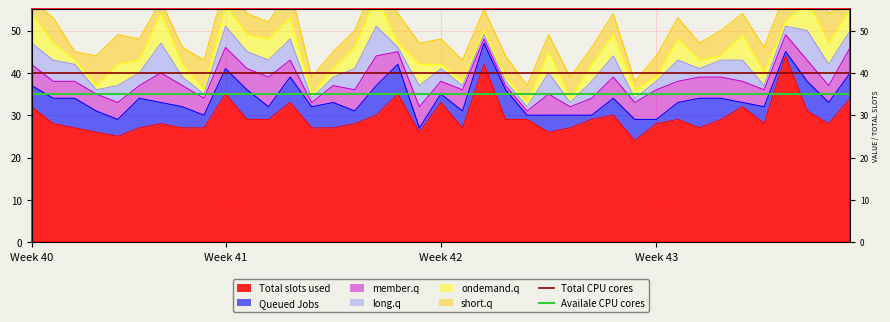

What is the maximum value for Total CPU cores?

40